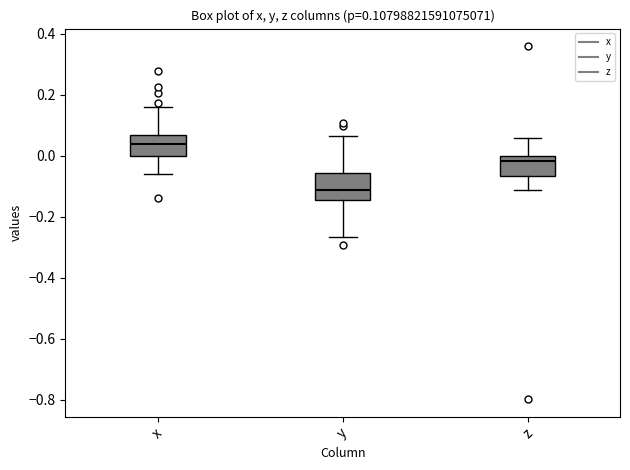

Which box is the tallest, from its lower edge to its upper edge?

y